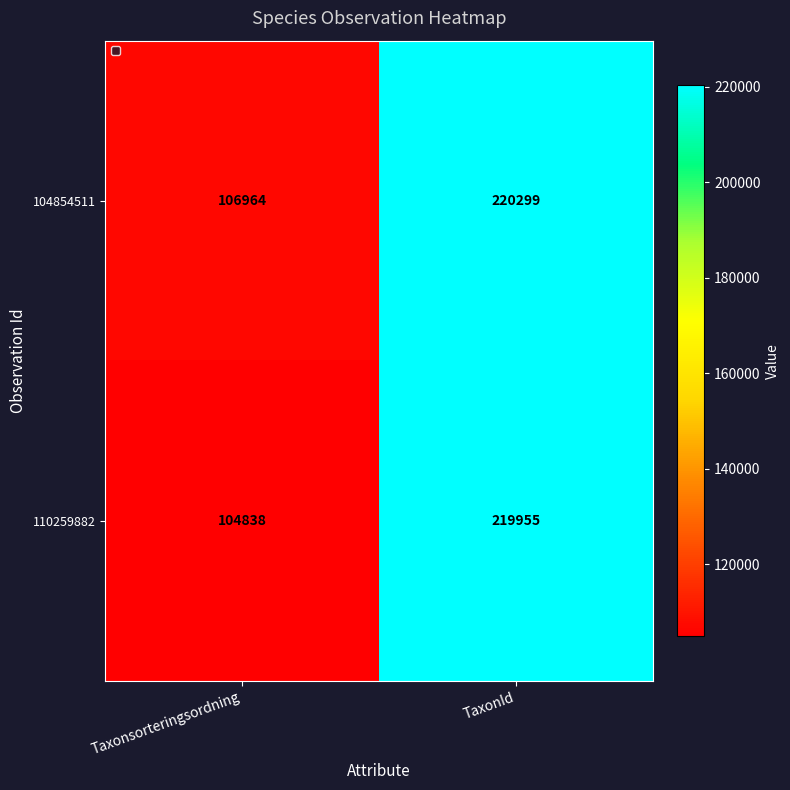

At which category is the sum across all series the highest?

TaxonId